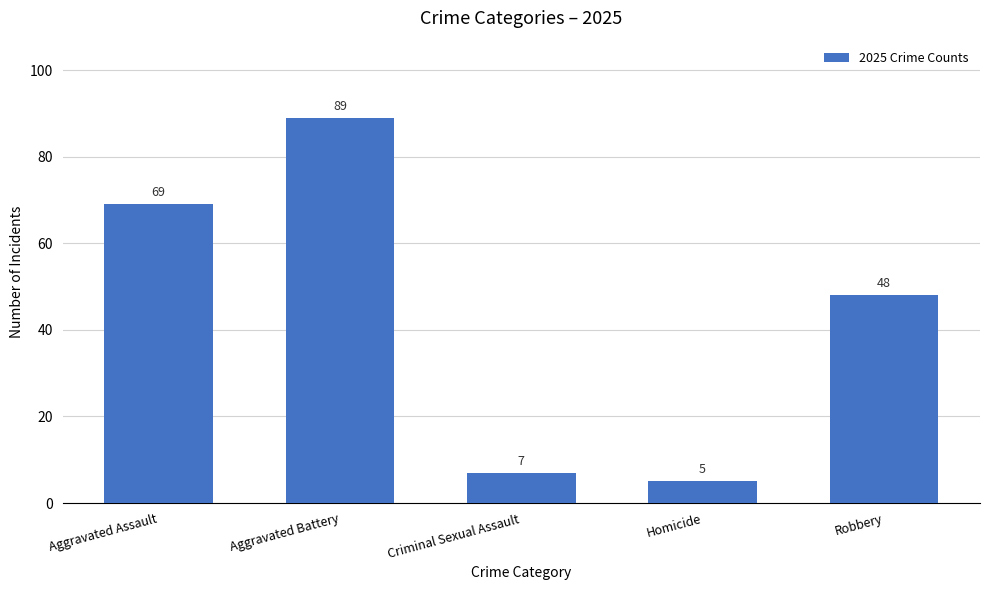

List the labels in order of value, smallest first.

Homicide, Criminal Sexual Assault, Robbery, Aggravated Assault, Aggravated Battery